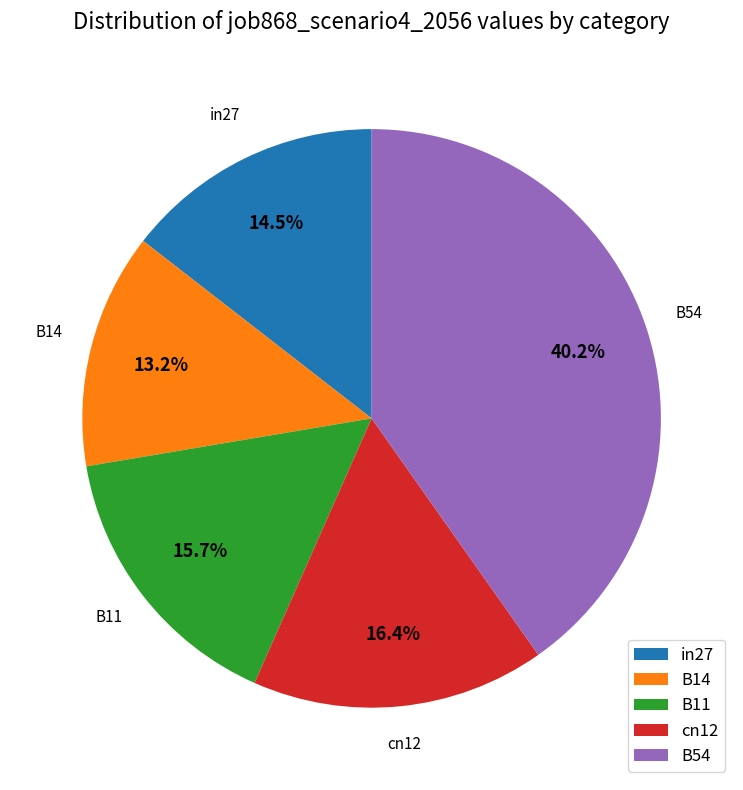

Combined, what portion of the pie is B14 and B54?

53.4%